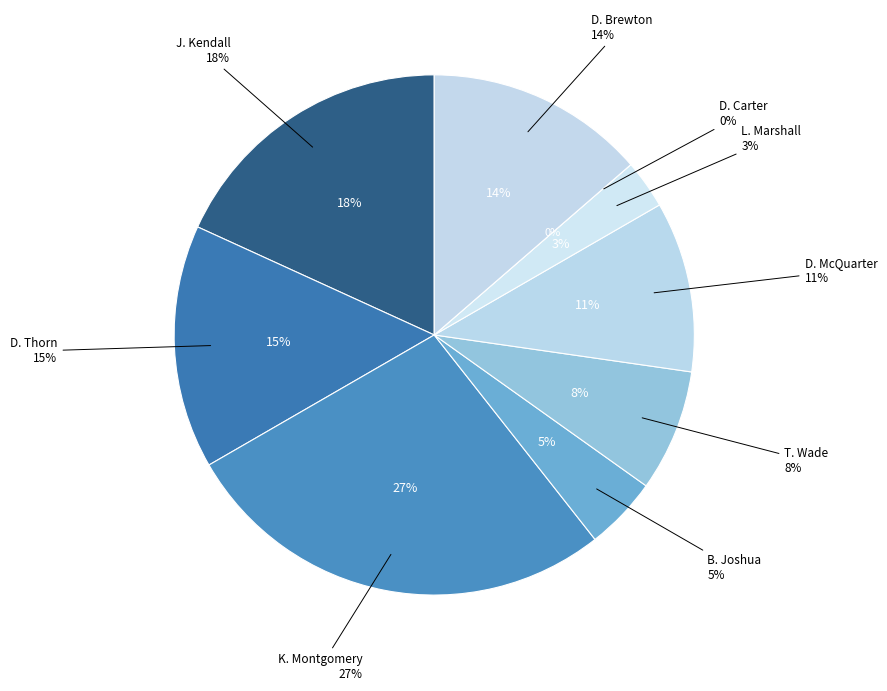

The J. Kendall slice represents 18% of the pie. True or false?

True